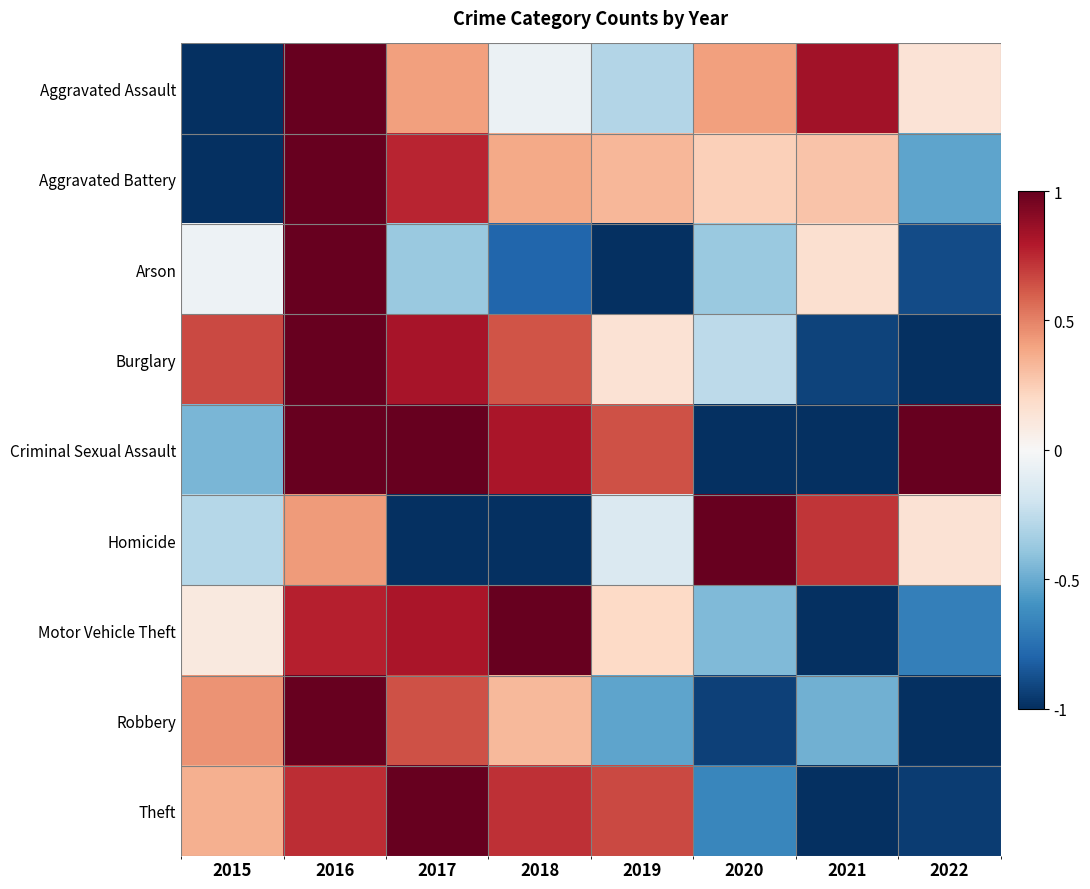

Which category has the lowest value across all series?

2015